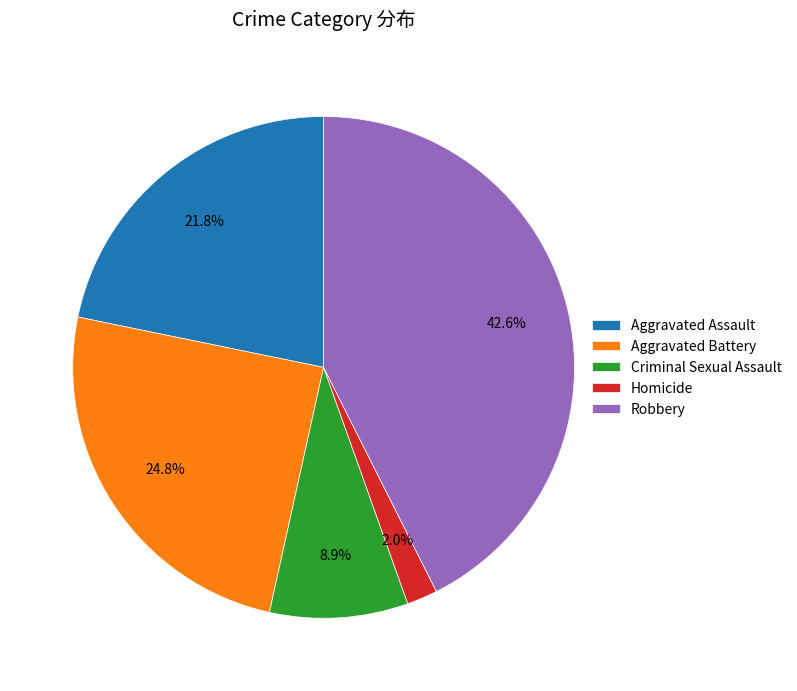

Which has a higher value, Aggravated Assault or Homicide?

Aggravated Assault